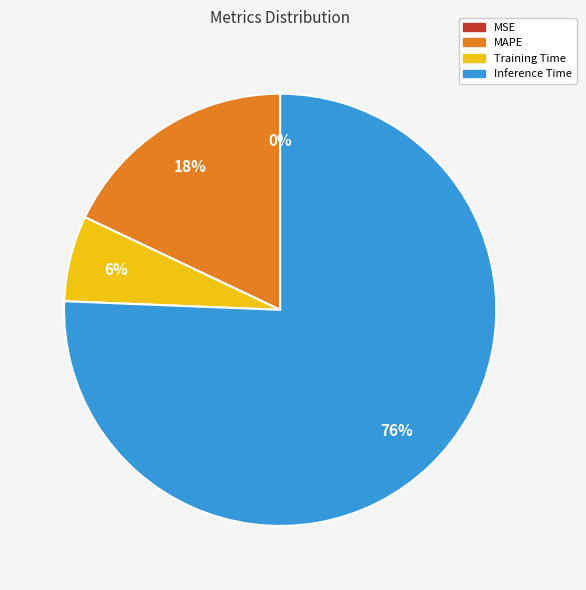

What is the largest slice in the pie chart?

Inference Time